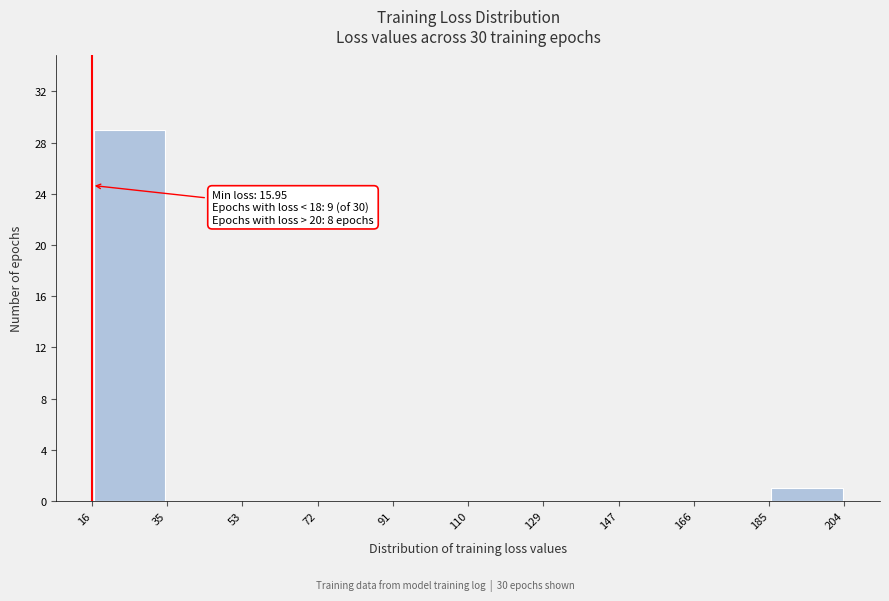

Over which range of the x-axis is the bar tallest?

16 to 35